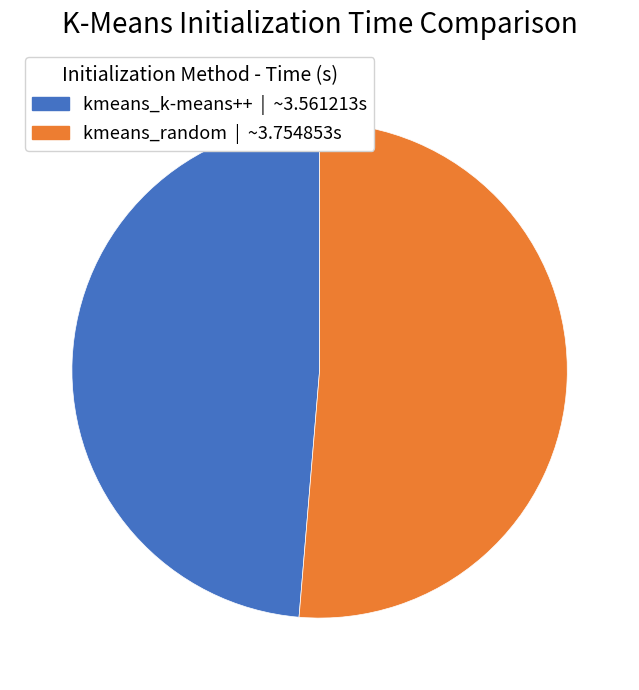

The kmeans_random slice represents 51% of the pie. True or false?

True